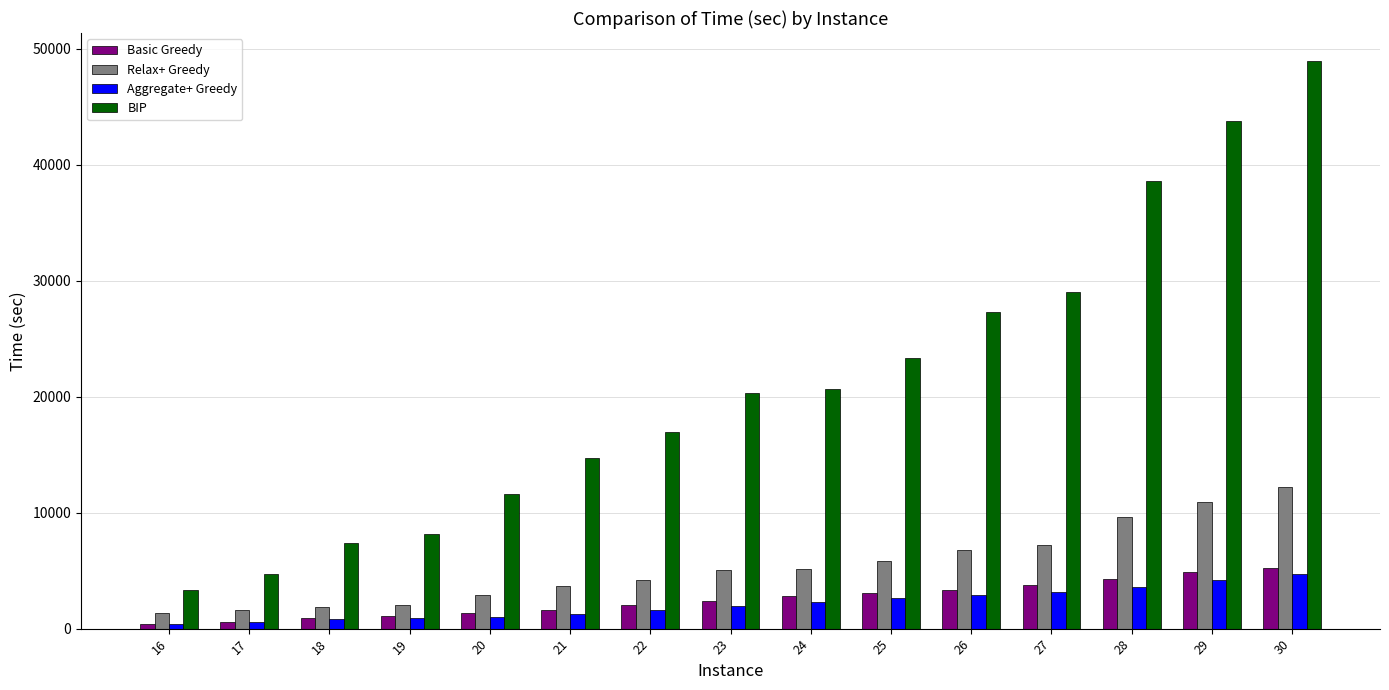

What is the difference between the Basic Greedy values at 27 and 17?

3159.8